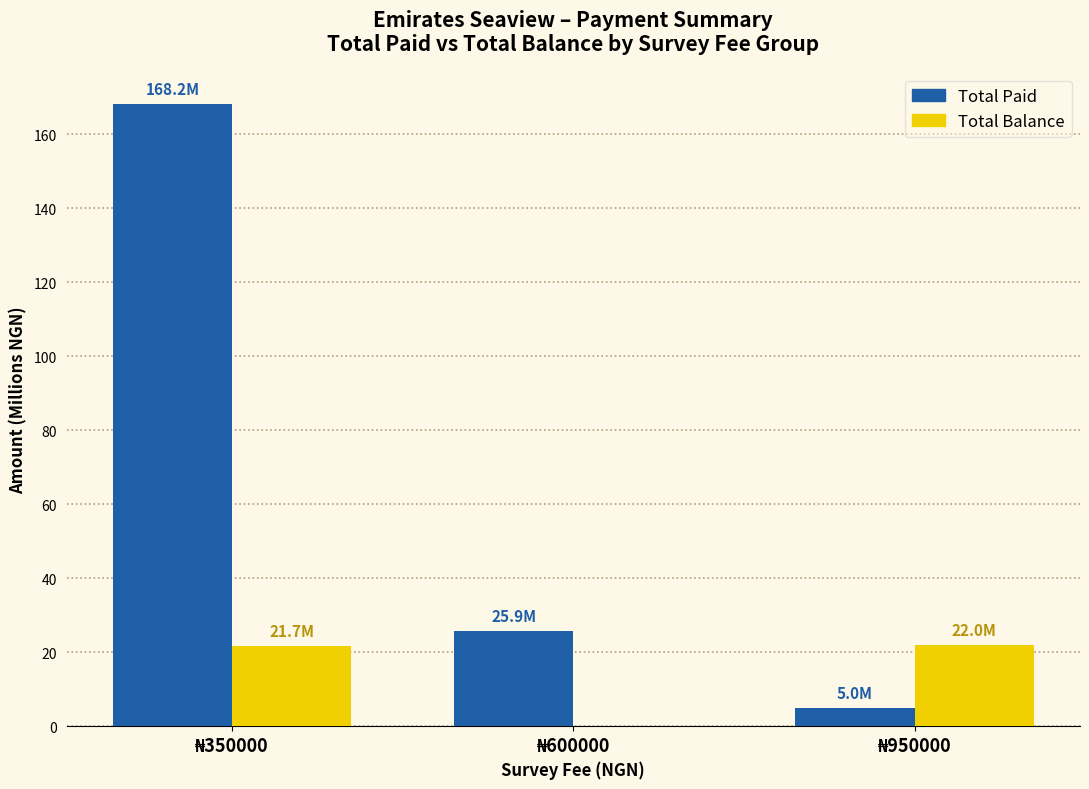

What is the sum of all Total Paid values?

199.0